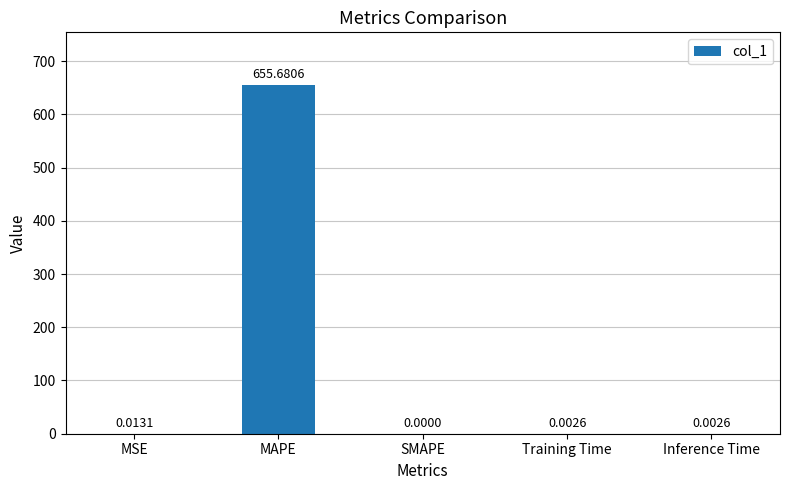

What is the average value?

131.1